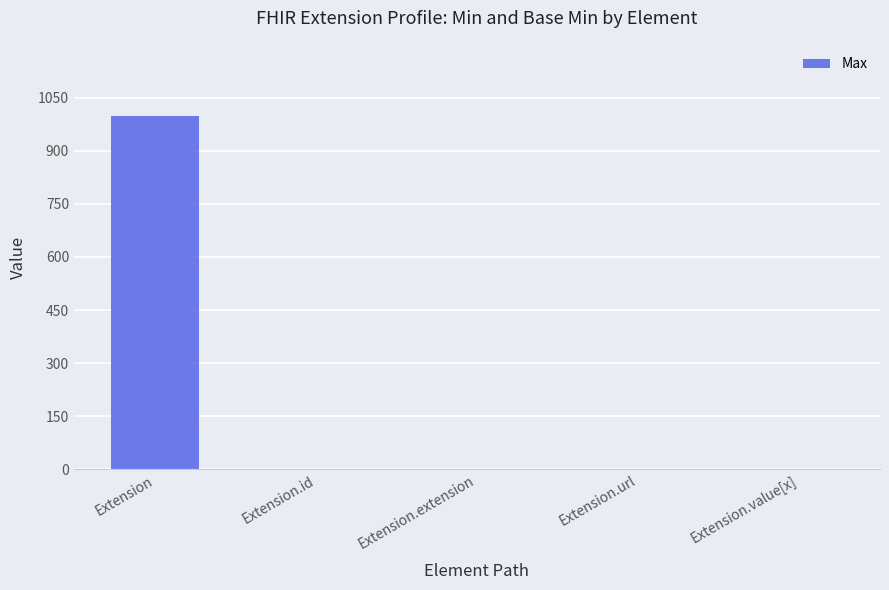

Count the number of data series in this chart.

1